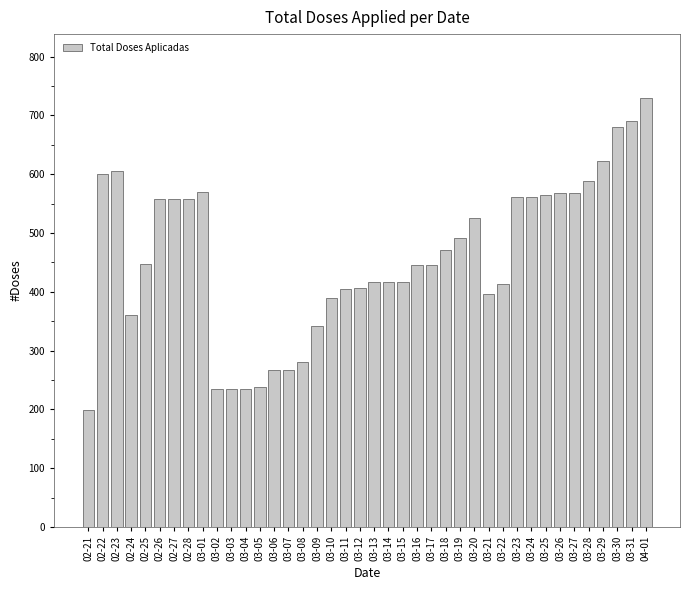

What is the average value?

458